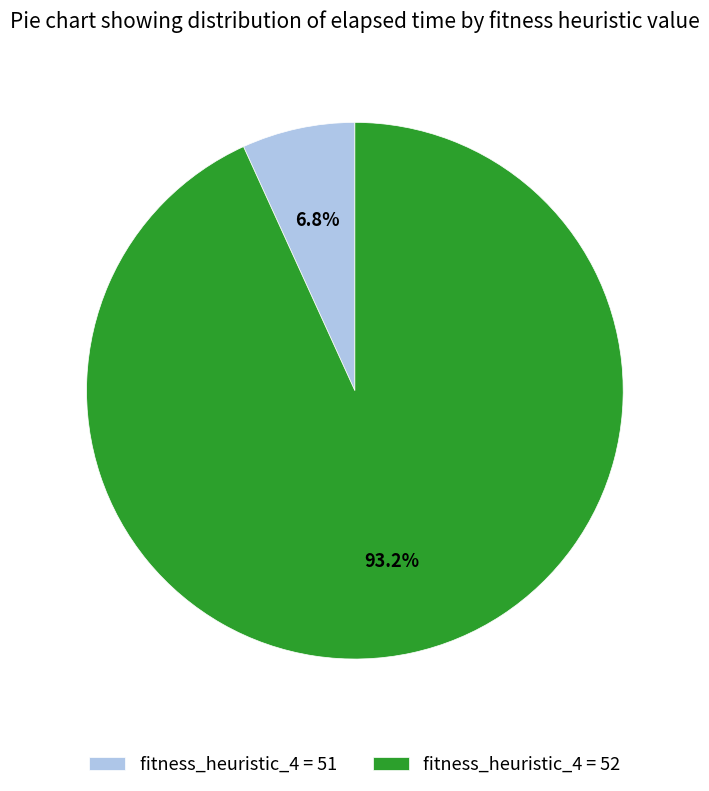

How many segments does this pie chart have?

2